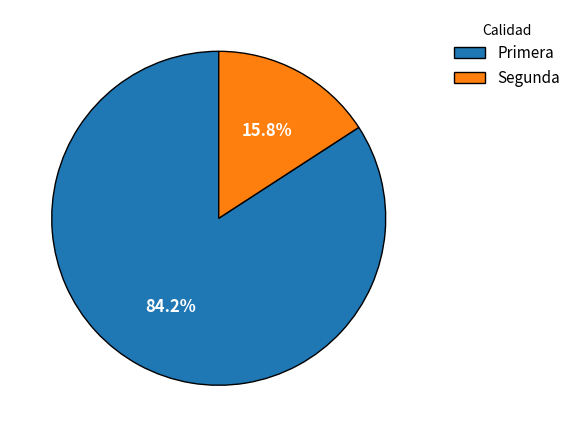

Which category has the smallest portion of the pie?

Segunda